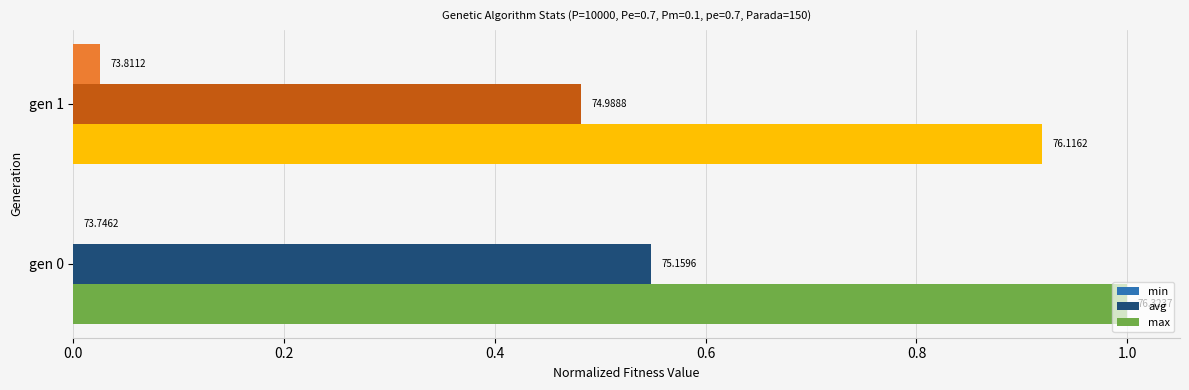

What are all the series names shown in the legend?

min, avg, max